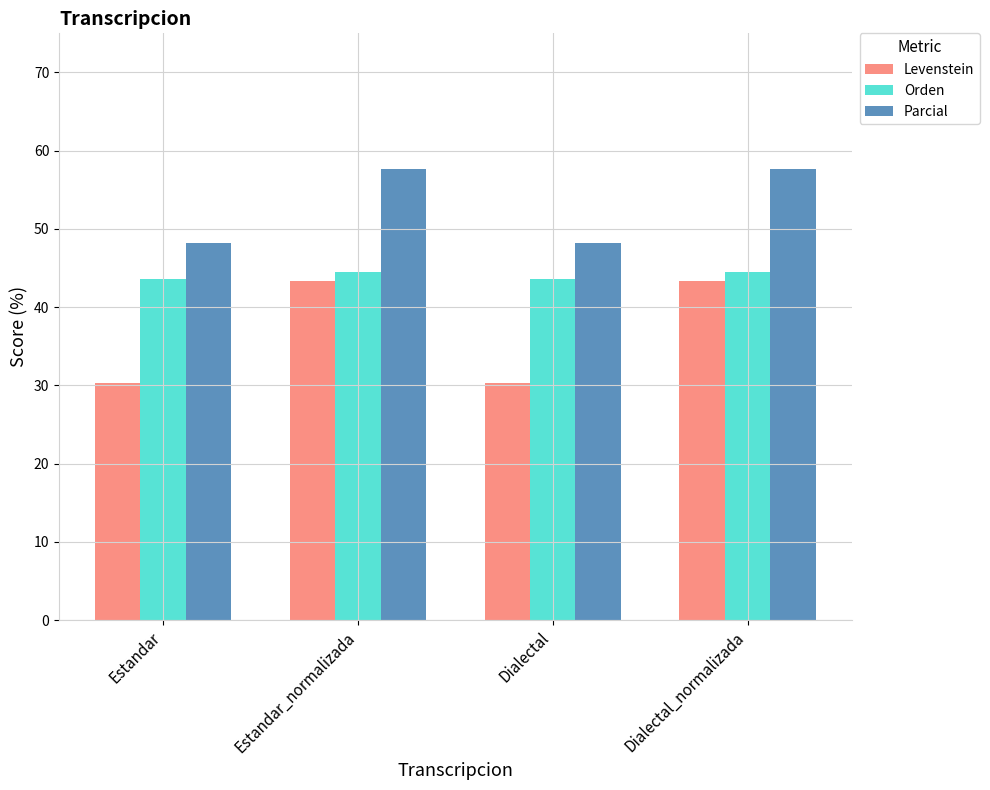

What is the sum of all Parcial values?

211.7